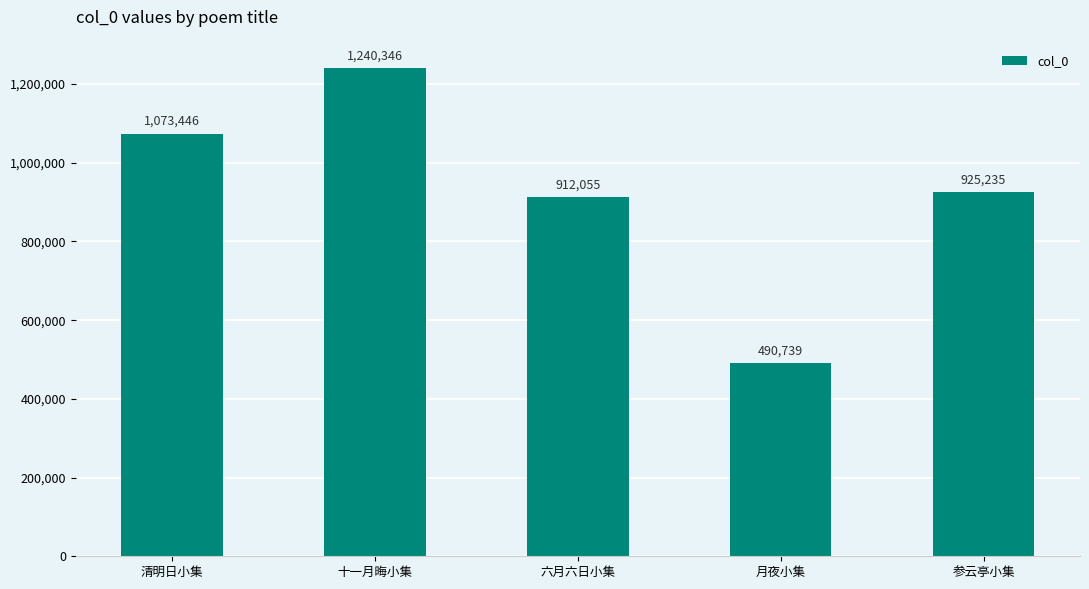

What is the value of the 5th bar from the left?

925235